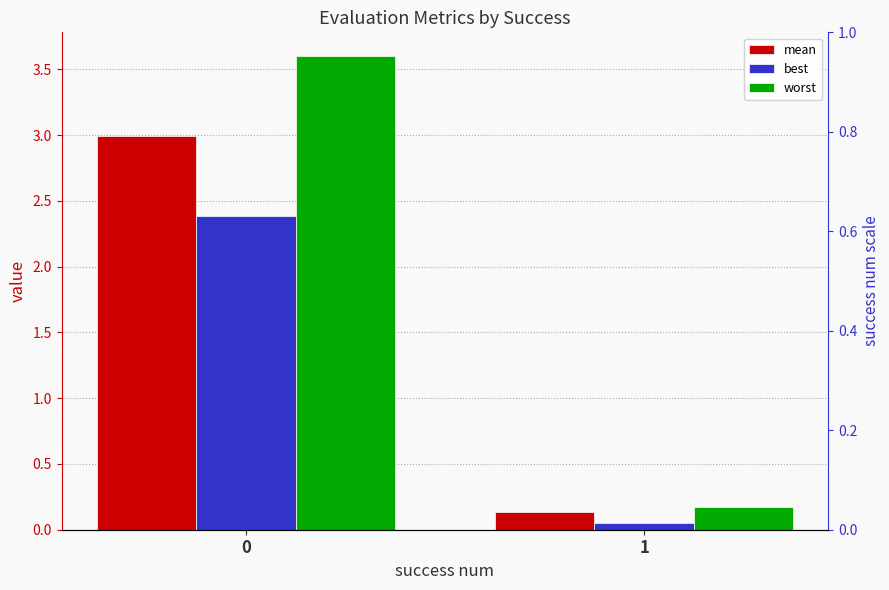

What is the value of the best bar at the 1st from the left?

2.4